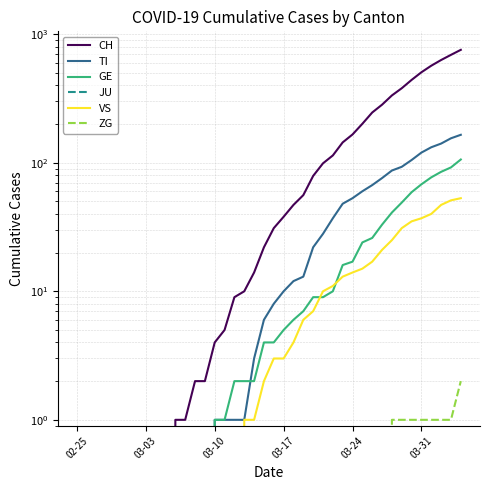

True or false: GE and ZG intersect in this chart.

False